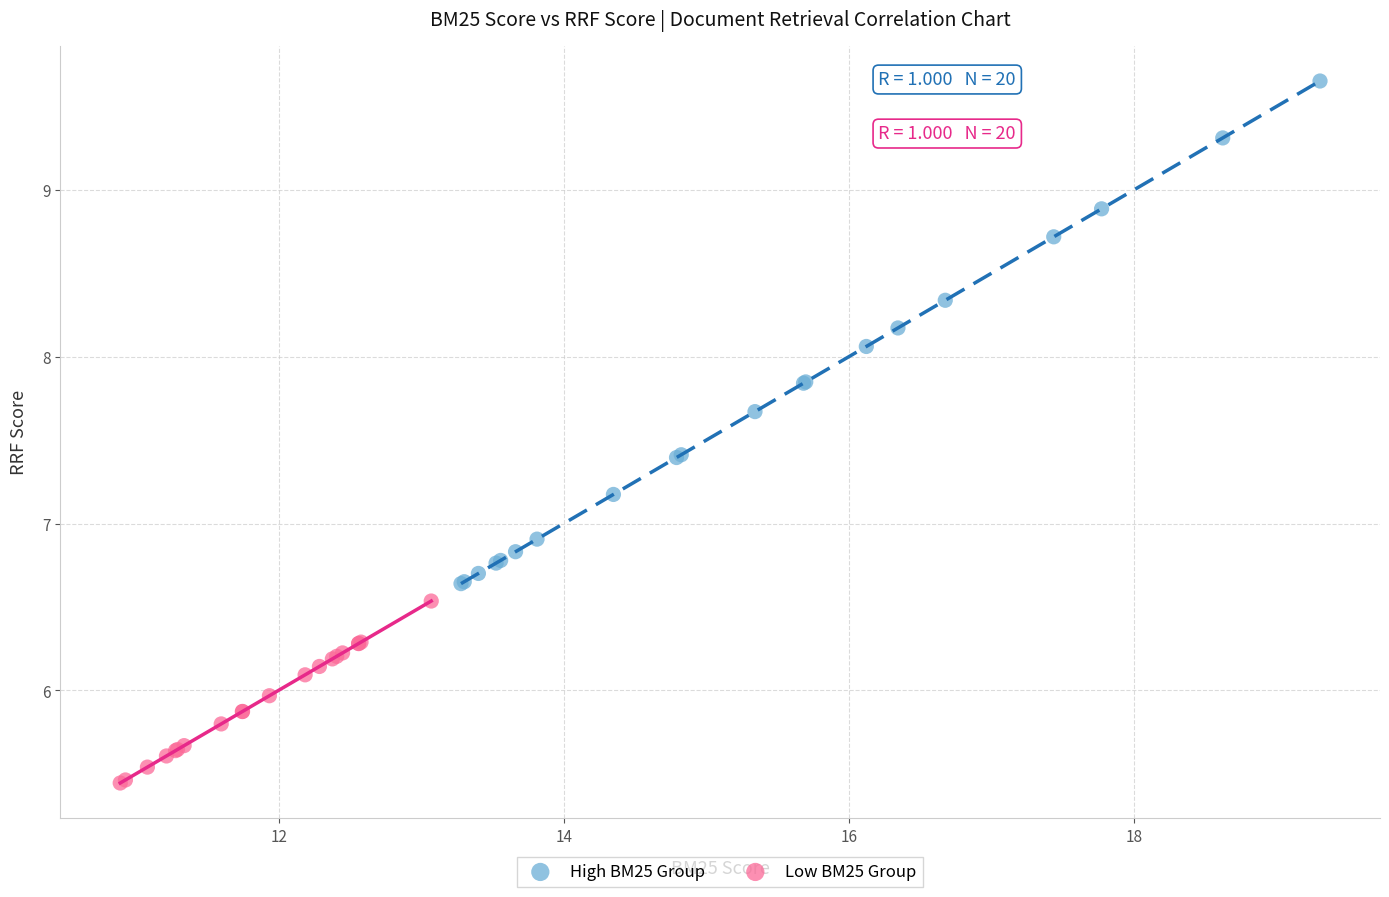

Which series reaches the minimum Y coordinate?

Low BM25 Group